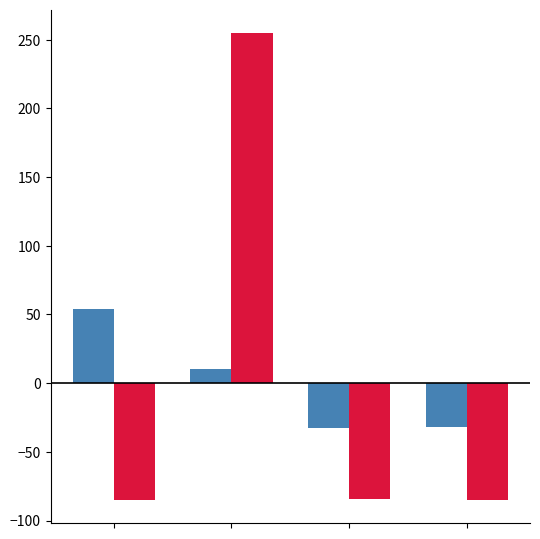

What is the smallest value displayed?

-85.1